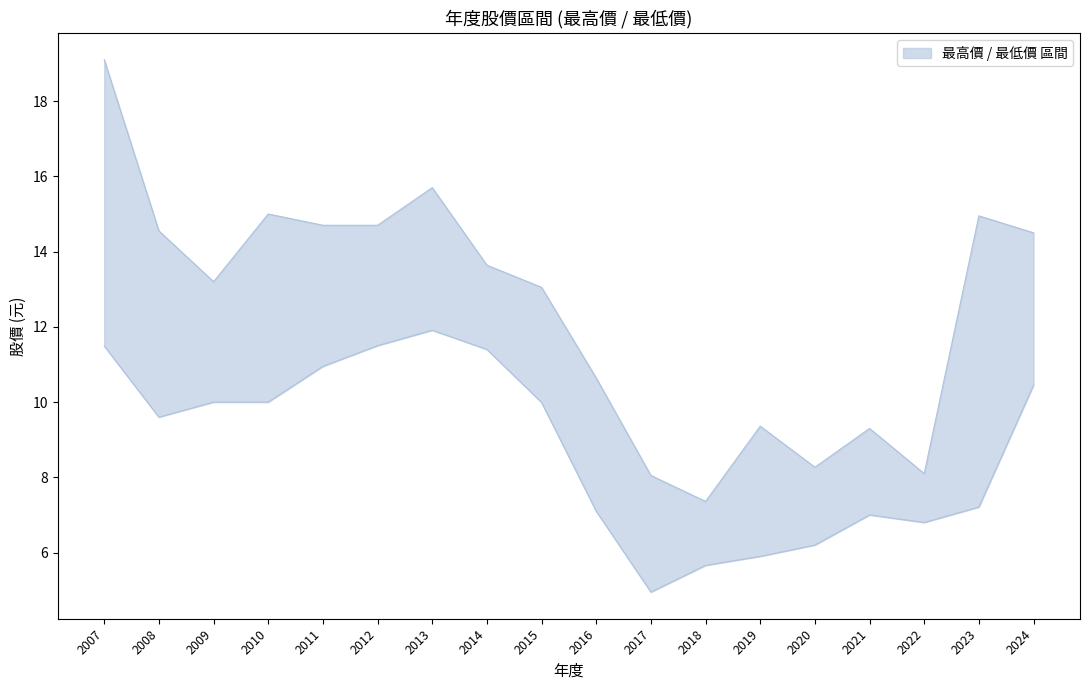

Rank the series at 2010 from highest to lowest value.

最高價, 最低價